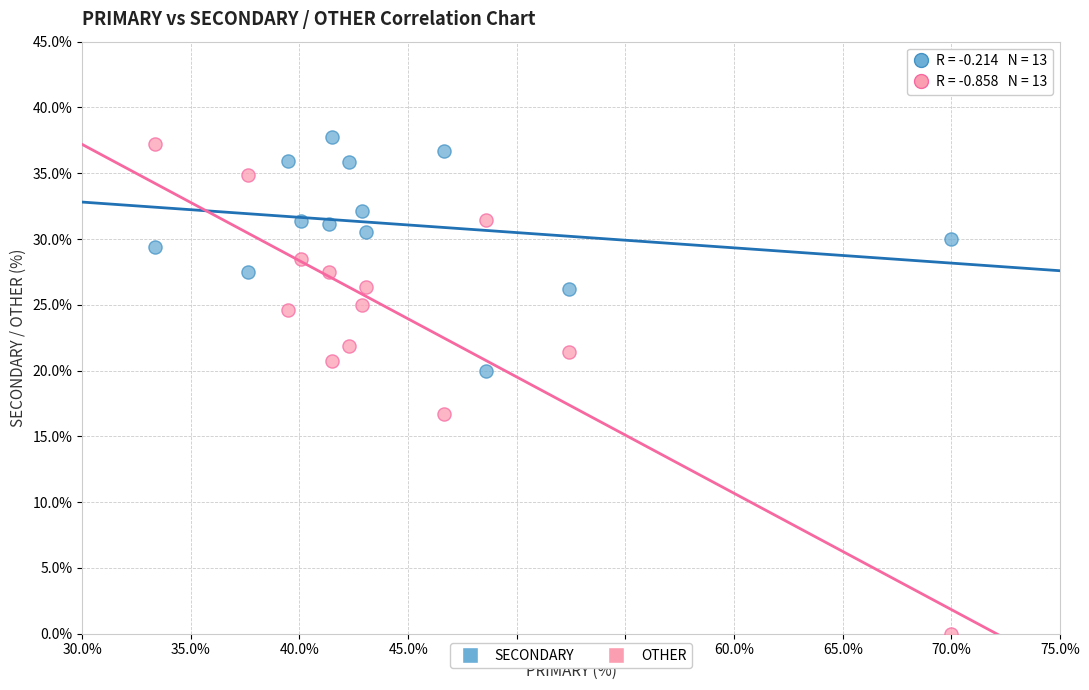

What are all the series names shown in the legend?

SECONDARY, OTHER